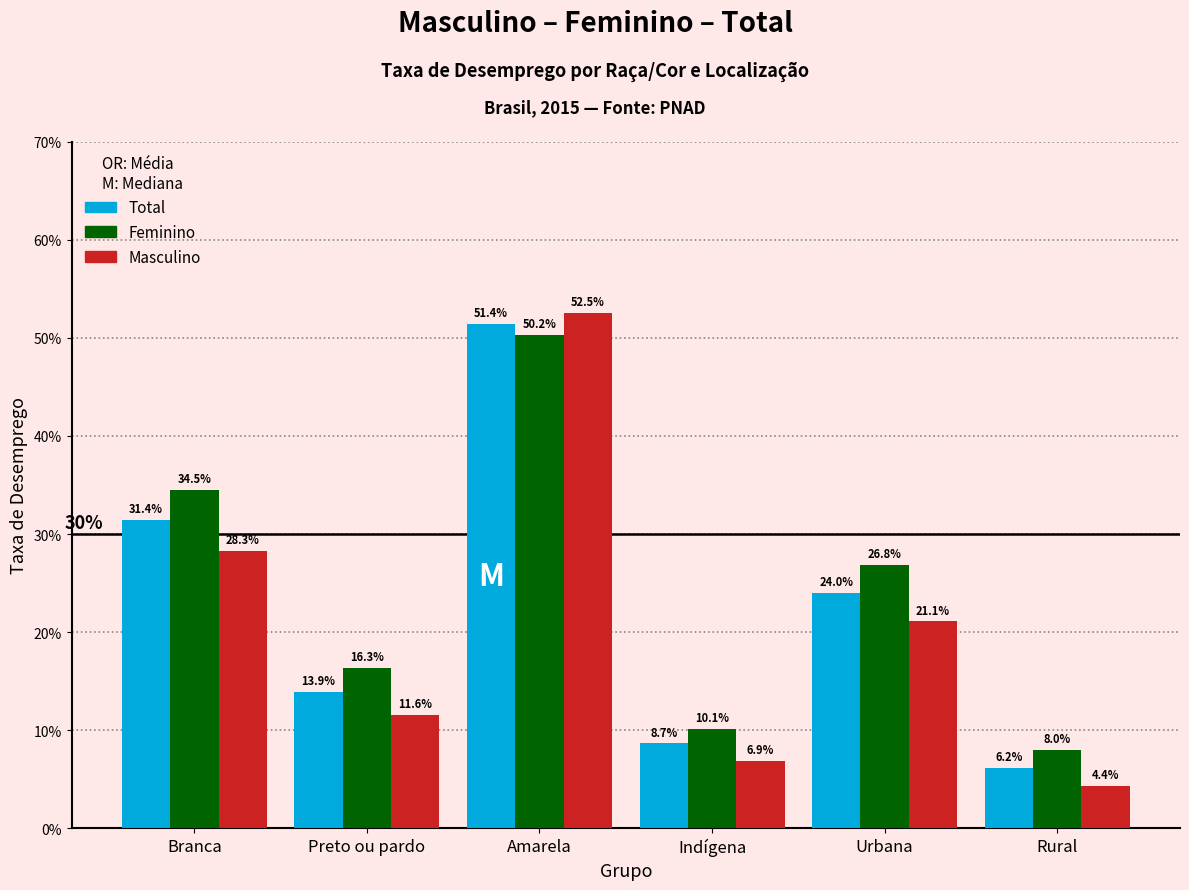

What are all the series names shown in the legend?

Total, Feminino, Masculino